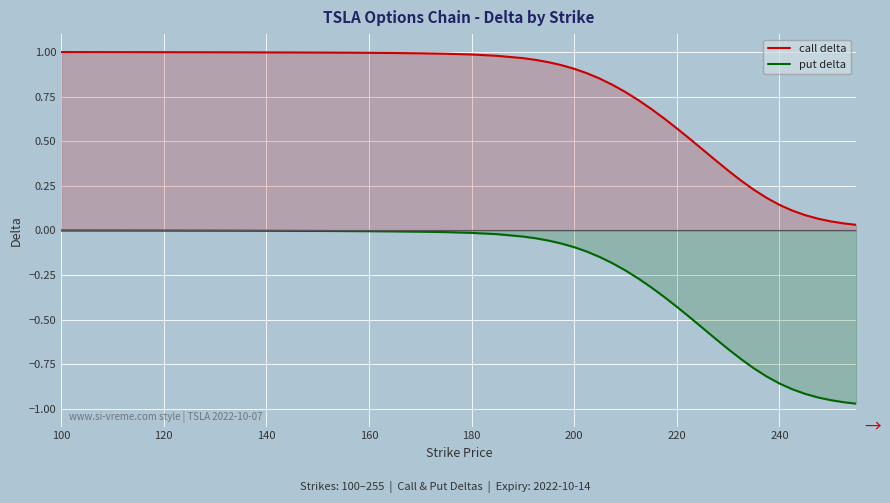

True or false: call delta and put delta cross at least once.

False